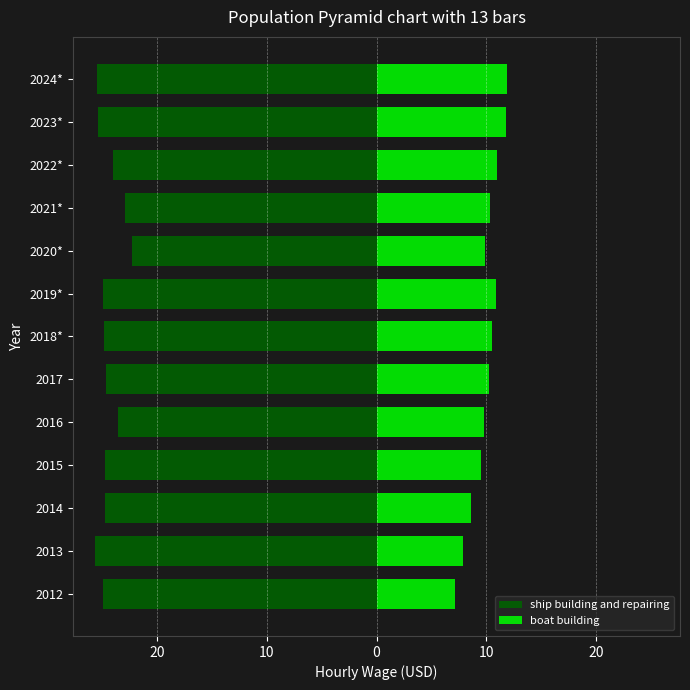

How many bars are there in total?

26